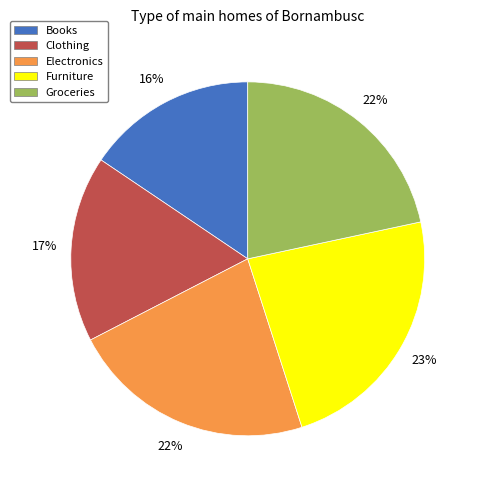

Which category has the biggest portion of the pie?

Furniture